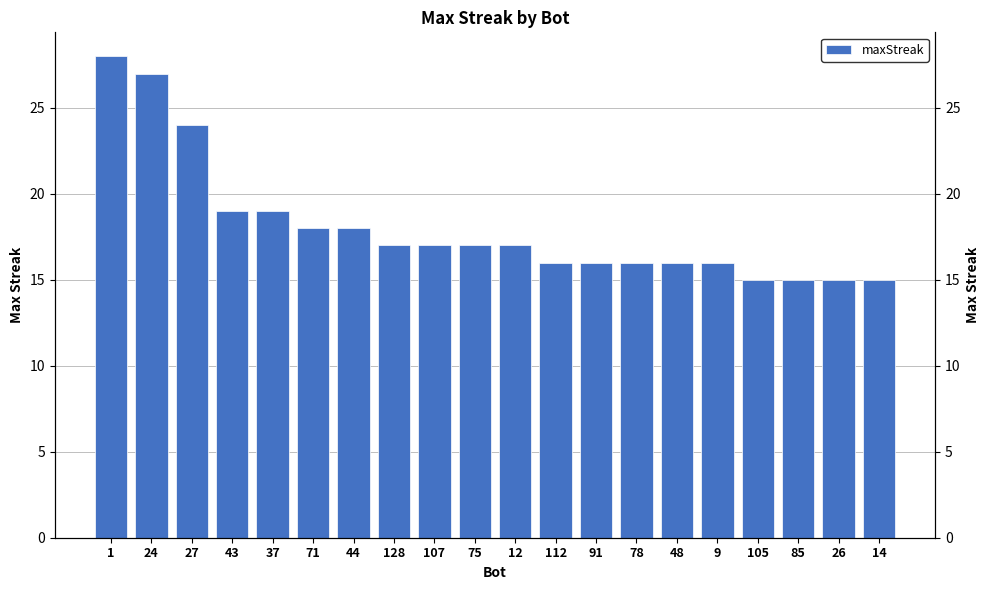

Which category has the lowest value across all series?

105